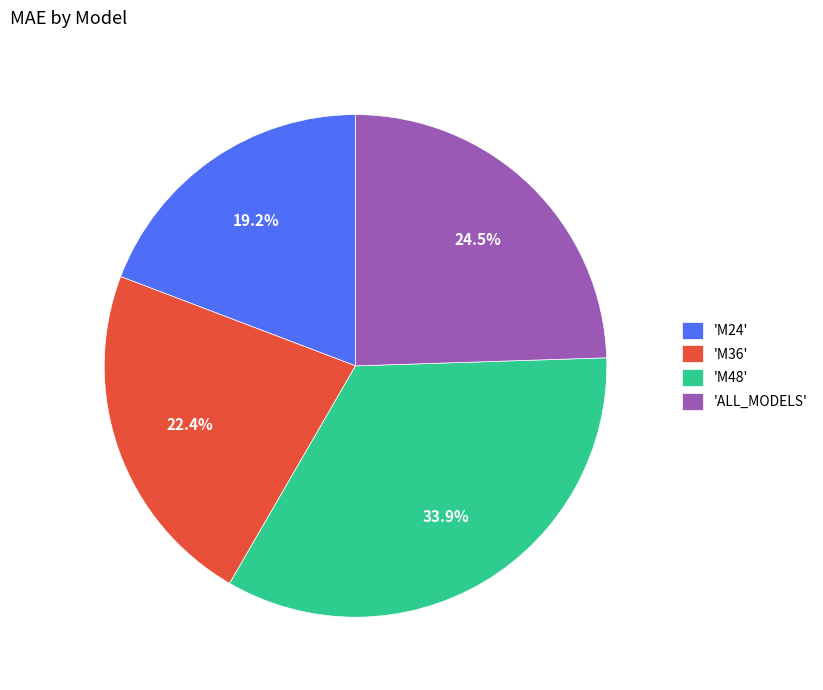

Does 'M36' account for over 50% of the chart?

No